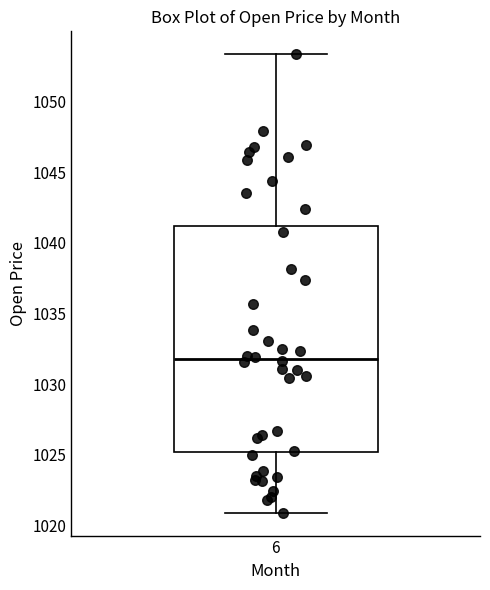

Read this box plot against the y-axis: the position of the median line, the range covered by the box, and the ends of both whiskers. The values are not printed on the chart, so give them approximately, as read against the axis.

median 1032.0, box 1025.0 to 1041.0, whiskers 1021.0 to 1053.5